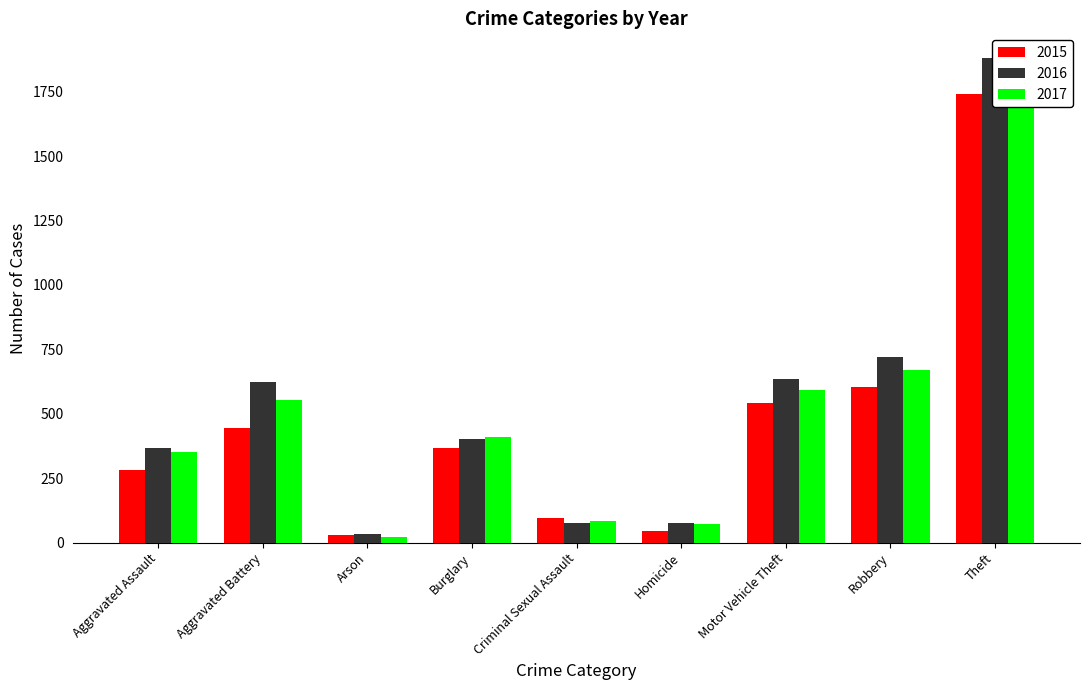

Is it true that 2016 equals 366 at Aggravated Assault?

True